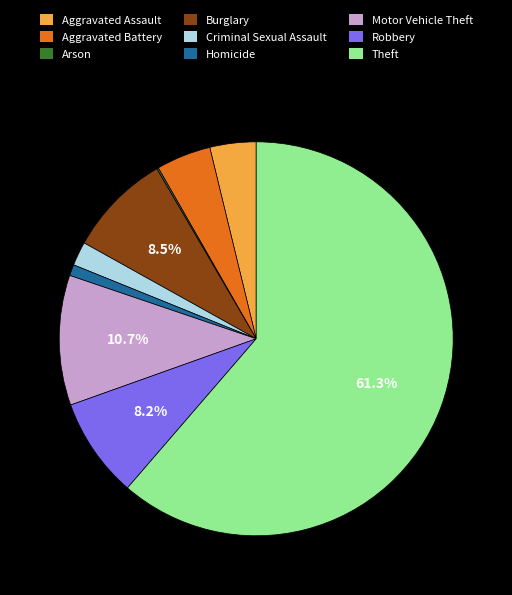

Which category has the biggest portion of the pie?

Theft